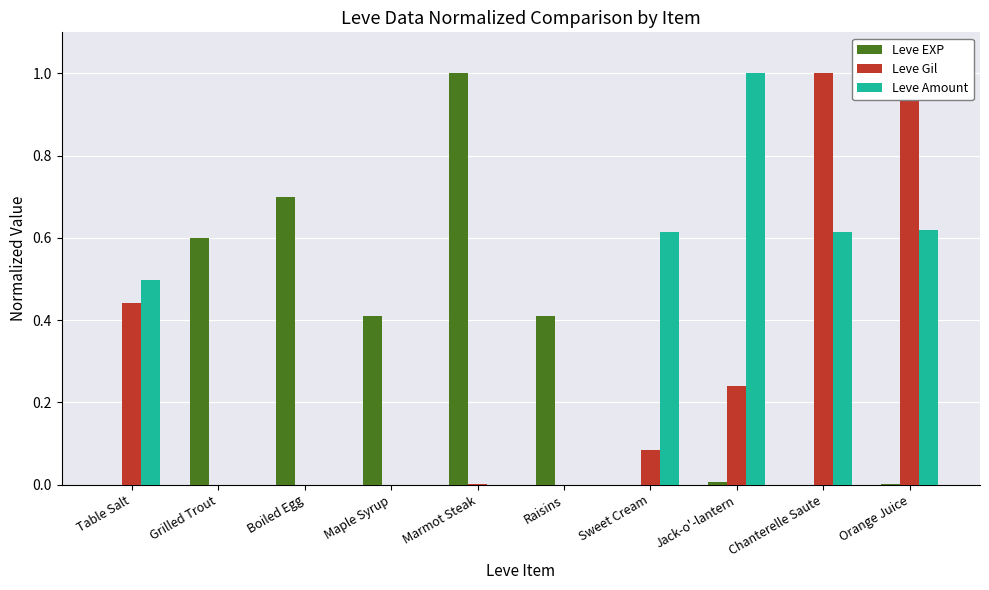

At which label does Leve Amount reach its peak?

Jack-o'-lantern